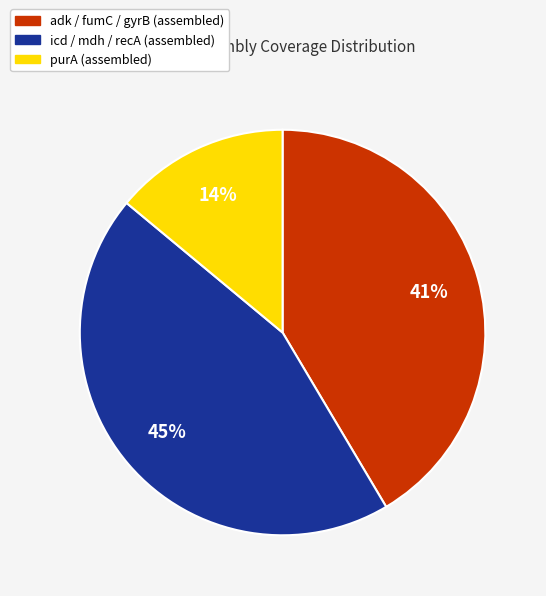

To the nearest percent, what is the difference between the largest and smallest slice percentages?

31%